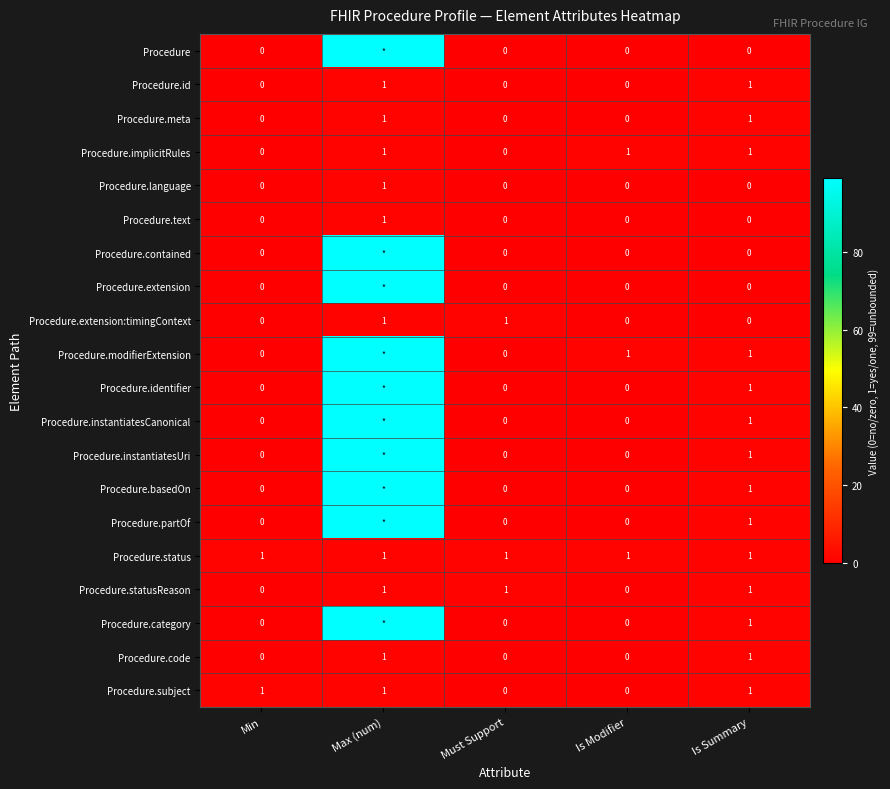

True or false: Procedure.implicitRules has a value of 2 at Is Summary.

False